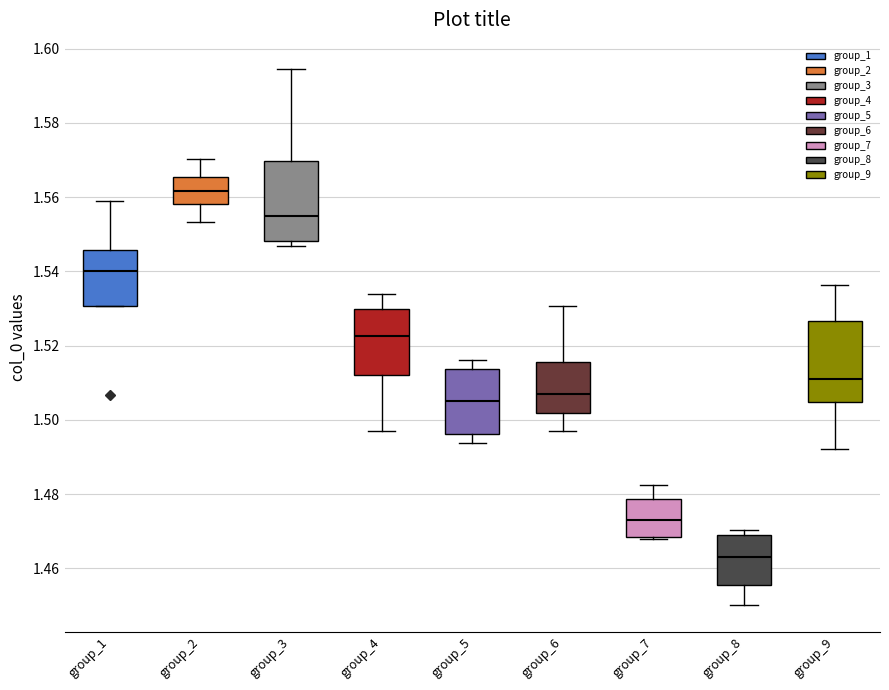

Reading left to right, transcribe this box plot: for each box, give where its median line is, the range the box spans, and where its two whiskers end, as read against the y-axis. The values are not printed on the chart, so give them approximately, as read against the axis.

group_1: median 1.540, box 1.530 to 1.546, whiskers 1.530 to 1.558
group_2: median 1.562, box 1.558 to 1.566, whiskers 1.554 to 1.570
group_3: median 1.554, box 1.548 to 1.570, whiskers 1.546 to 1.594
group_4: median 1.522, box 1.512 to 1.530, whiskers 1.496 to 1.534
group_5: median 1.504, box 1.496 to 1.514, whiskers 1.494 to 1.516
group_6: median 1.506, box 1.502 to 1.516, whiskers 1.496 to 1.530
group_7: median 1.474, box 1.468 to 1.478, whiskers 1.468 (just below the box's lower edge) to 1.482
group_8: median 1.464, box 1.456 to 1.470, whiskers 1.450 to 1.470 (just above the box's upper edge)
group_9: median 1.512, box 1.504 to 1.526, whiskers 1.492 to 1.536